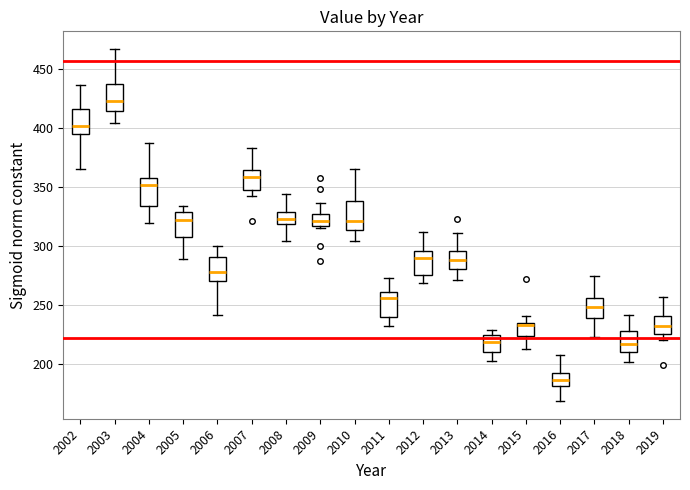

Reading left to right, transcribe this box plot: for each box, give where its median line is, the range the box spans, and where its two whiskers end, as read against the y-axis. The values are not printed on the chart, so give them approximately, as read against the axis.

2002: median 400, box 395 to 415, whiskers 365 to 435
2003: median 425, box 415 to 435, whiskers 405 to 465
2004: median 350, box 335 to 360, whiskers 320 to 385
2005: median 320, box 310 to 330, whiskers 290 to 335
2006: median 280, box 270 to 290, whiskers 240 to 300
2007: median 360, box 350 to 365, whiskers 340 to 385
2008: median 325, box 320 to 330, whiskers 305 to 345
2009: median 320 (inside the box), box 320 to 330, whiskers 315 to 335
2010: median 320, box 315 to 340, whiskers 305 to 365
2011: median 255, box 240 to 260, whiskers 235 to 275
2012: median 290, box 275 to 295, whiskers 270 to 310
2013: median 290, box 280 to 295, whiskers 270 to 310
2014: median 220, box 210 to 225, whiskers 205 to 230
2015: median 235 (just below the box's upper edge), box 225 to 235, whiskers 215 to 240
2016: median 185, box 180 to 195, whiskers 170 to 210
2017: median 250, box 240 to 255, whiskers 225 to 275
2018: median 215, box 210 to 230, whiskers 200 to 240
2019: median 230, box 225 to 240, whiskers 220 to 255